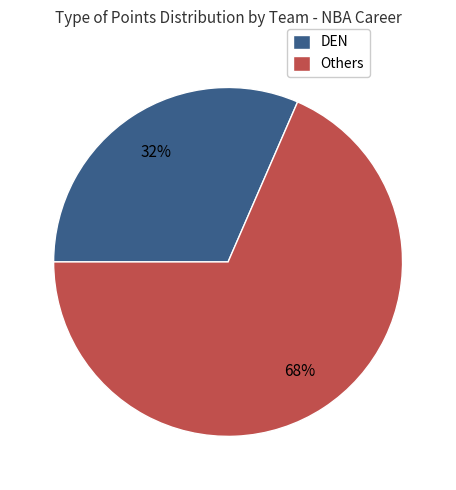

How many segments does this pie chart have?

2